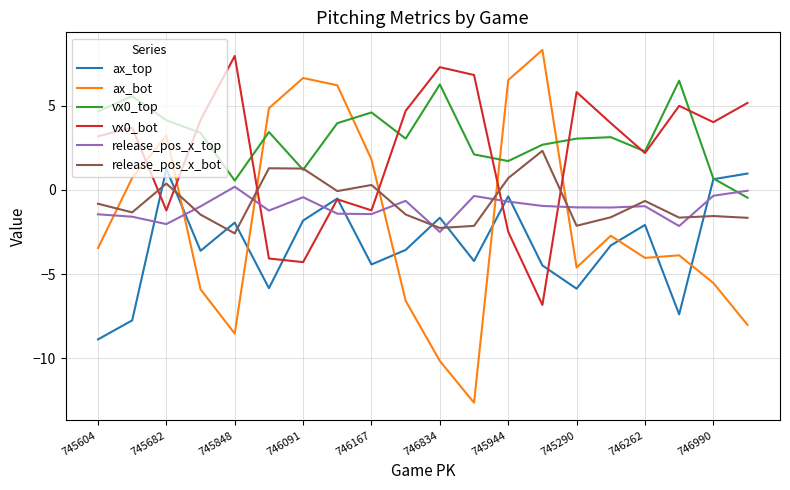

What is the smallest value displayed?

-12.6